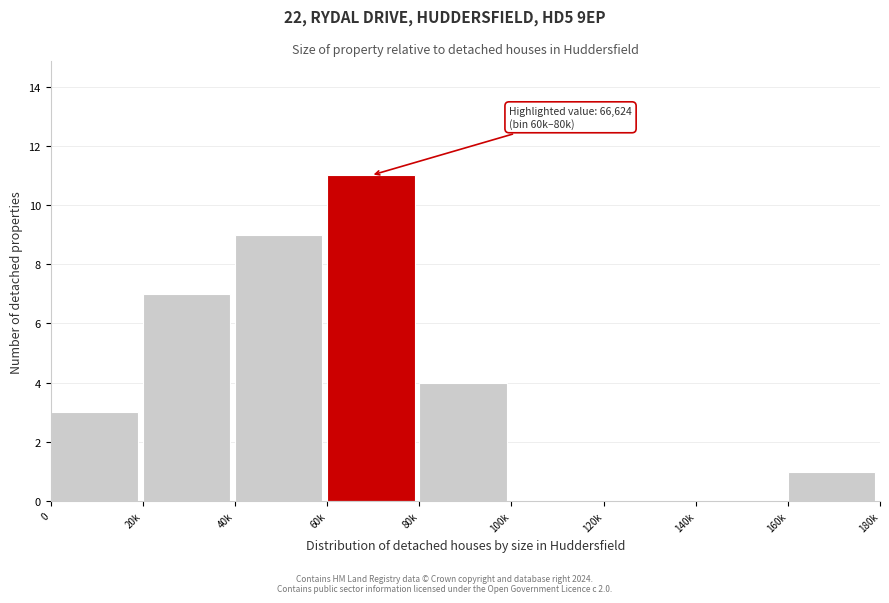

Reading left to right, what are all the values shown in this chart?

0=3	20k=7	40k=9	60k=11	80k=4	100k=0	120k=0	140k=0	160k=1